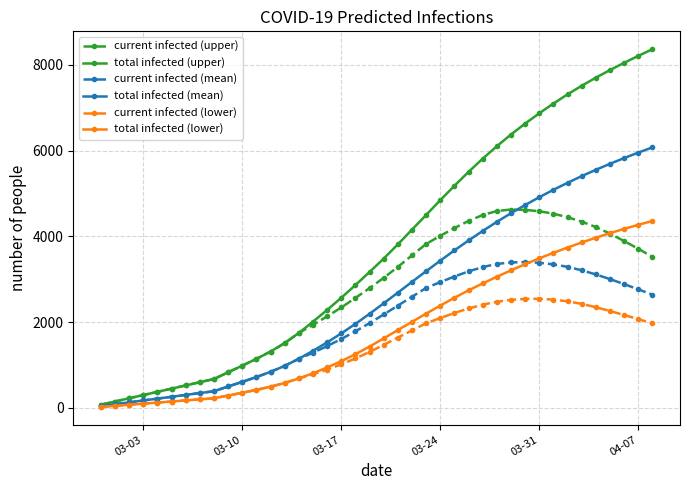

Which series has the widest spread of values?

total infected (upper)